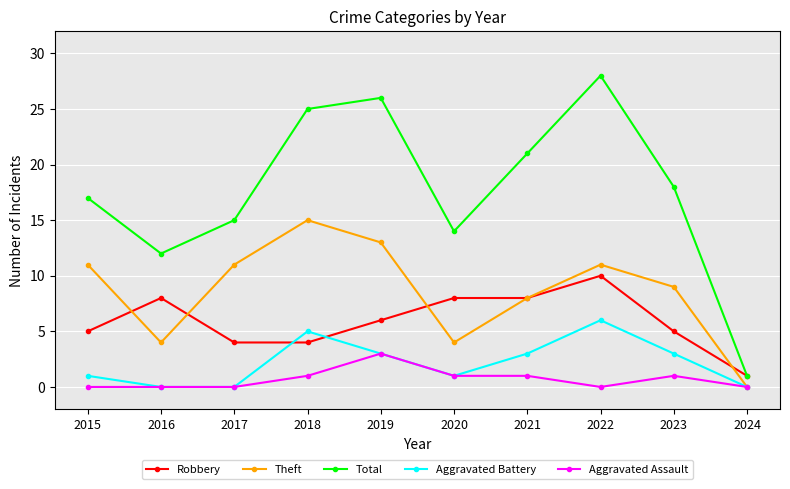

Does the chart display data point markers on the line(s)?

Yes